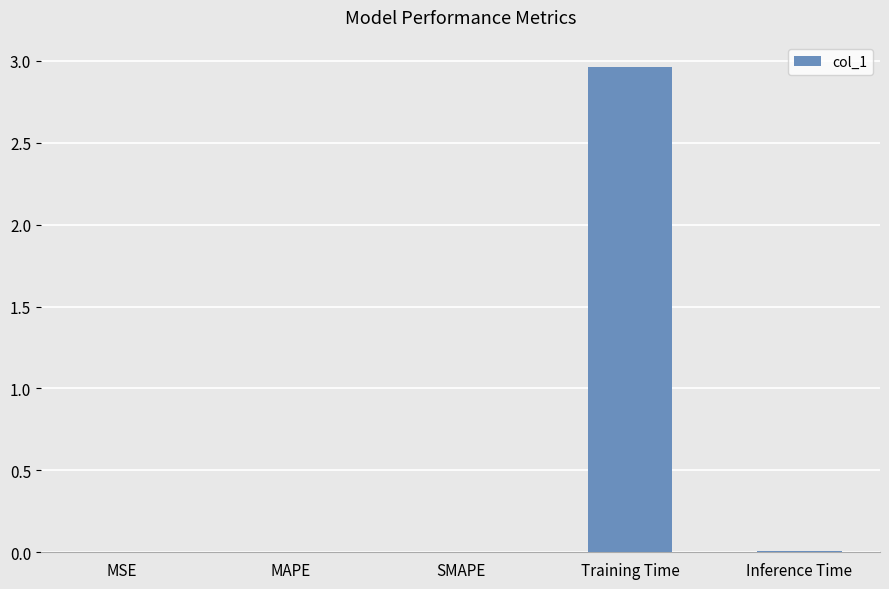

Is it true that the value at Inference Time is 0.0?

True